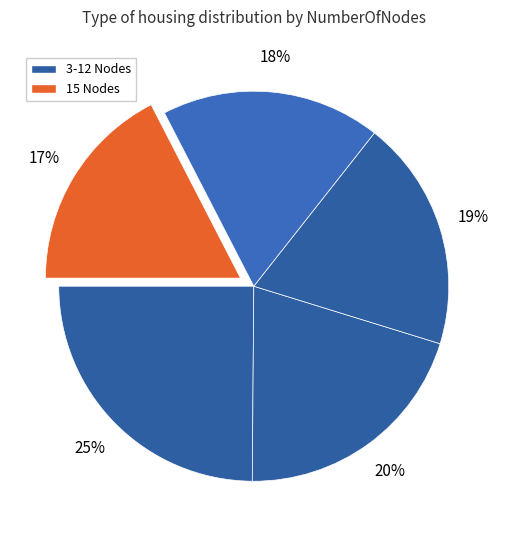

To the nearest percent, what is the average slice percentage?

20%